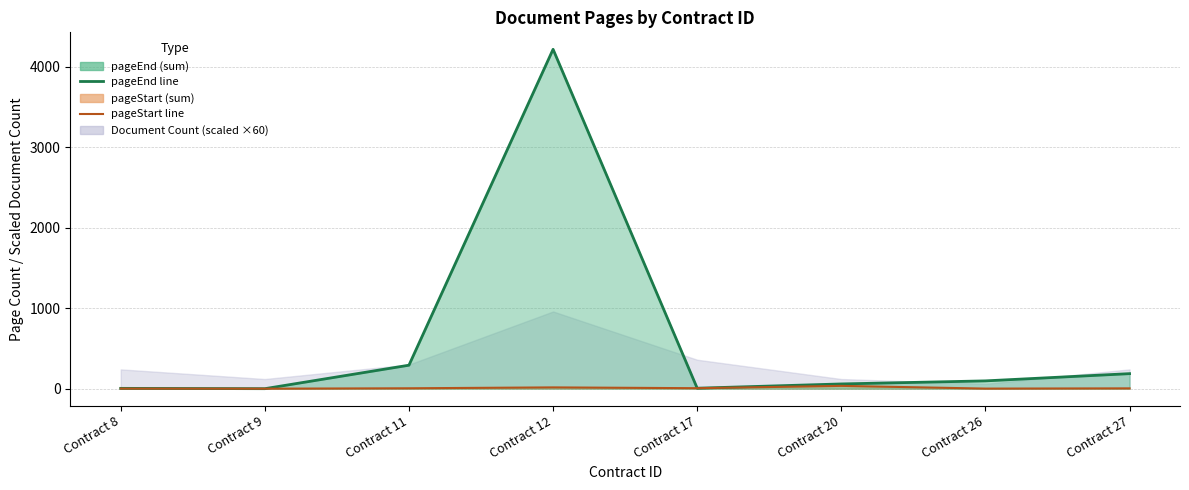

Which category has the highest value in the pageStart (sum) — line series?

Contract 20